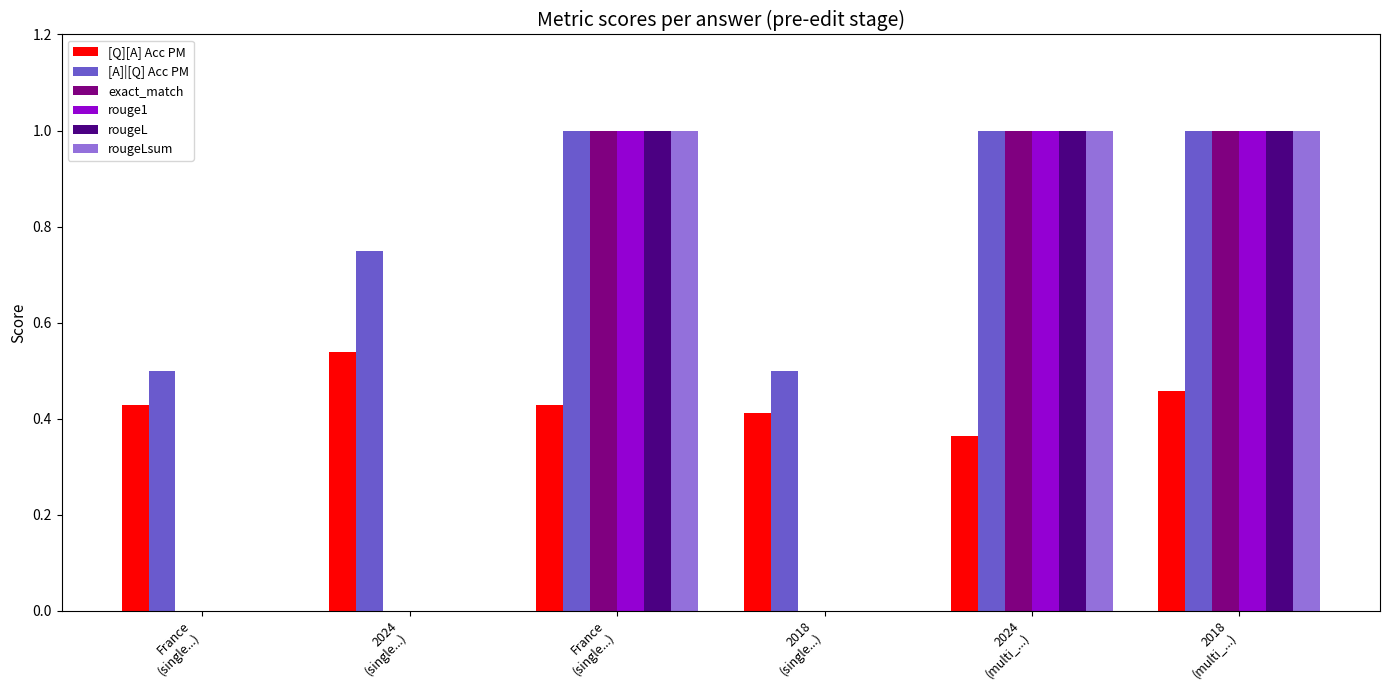

What are all the series names shown in the legend?

[Q][A] Acc PM, [A]|[Q] Acc PM, exact_match, rouge1, rougeL, rougeLsum